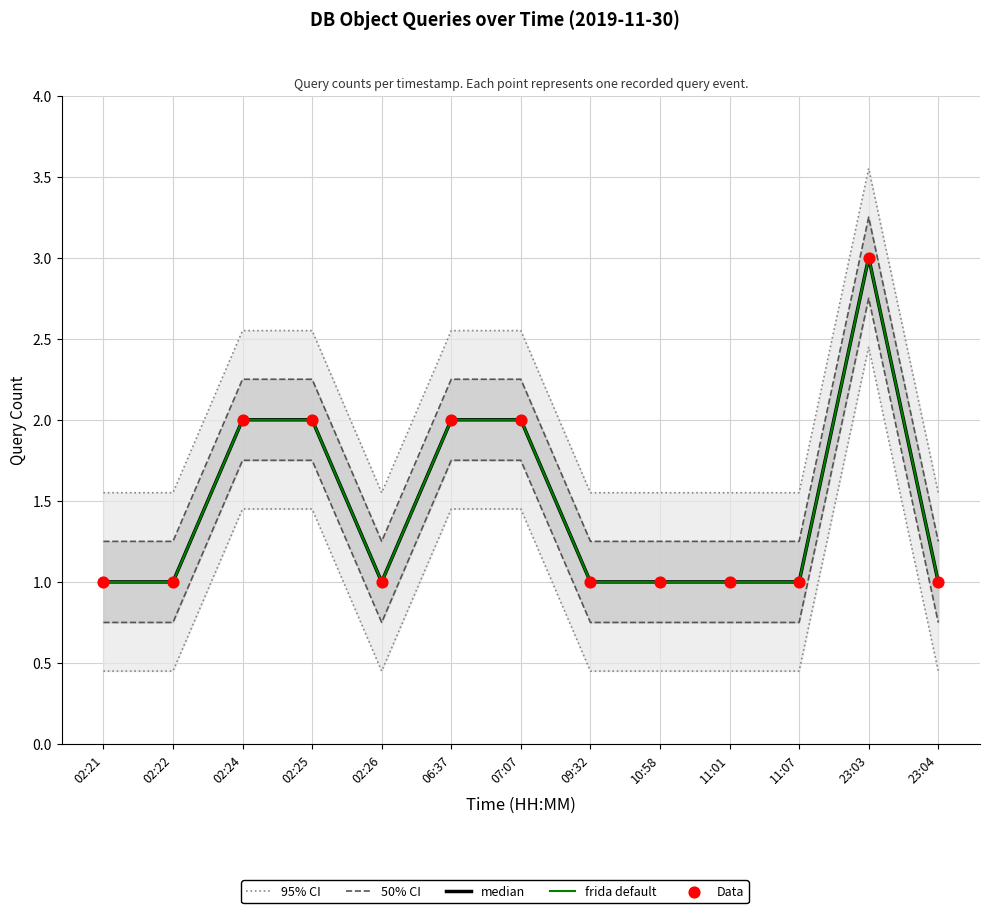

Is the value of median at 07:07 greater than the value of 50% CI at 02:24?

No